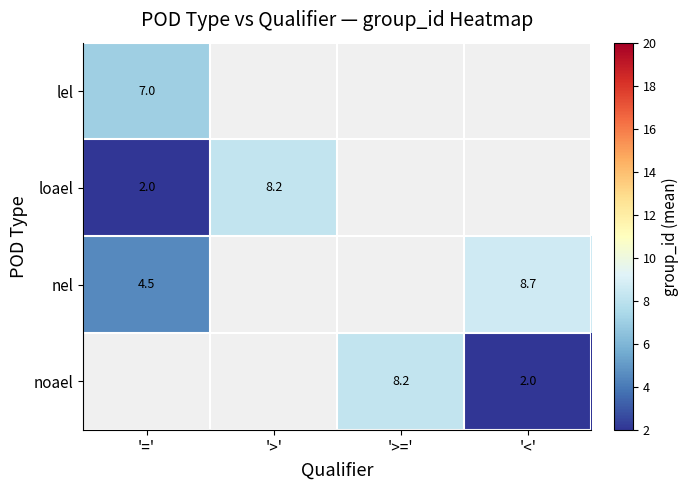

Count the number of data series in this chart.

4